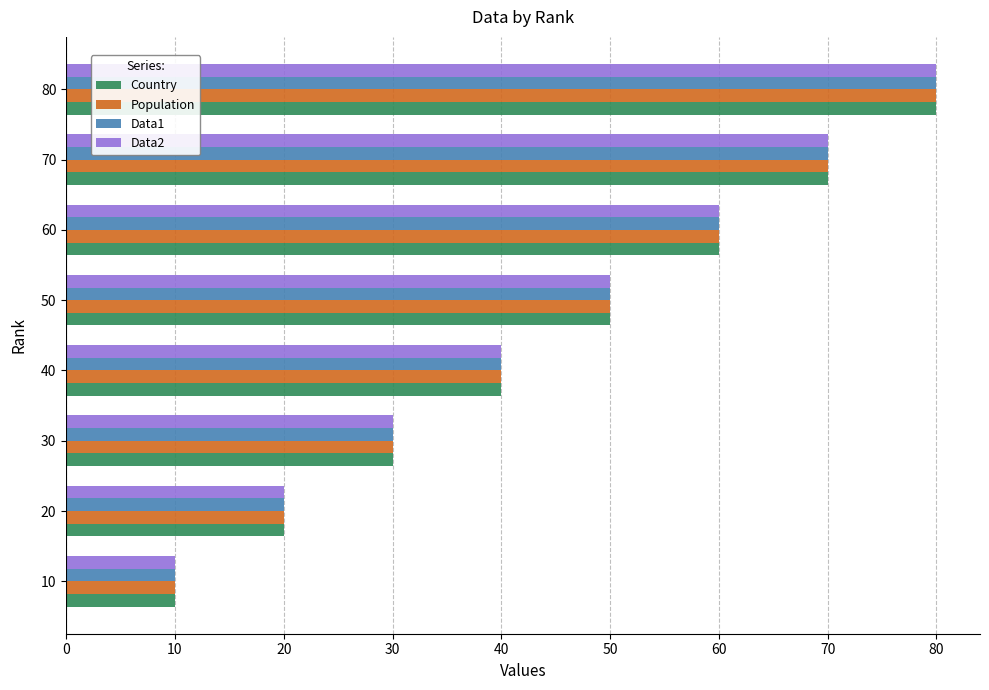

At which category is the sum across all series the highest?

80